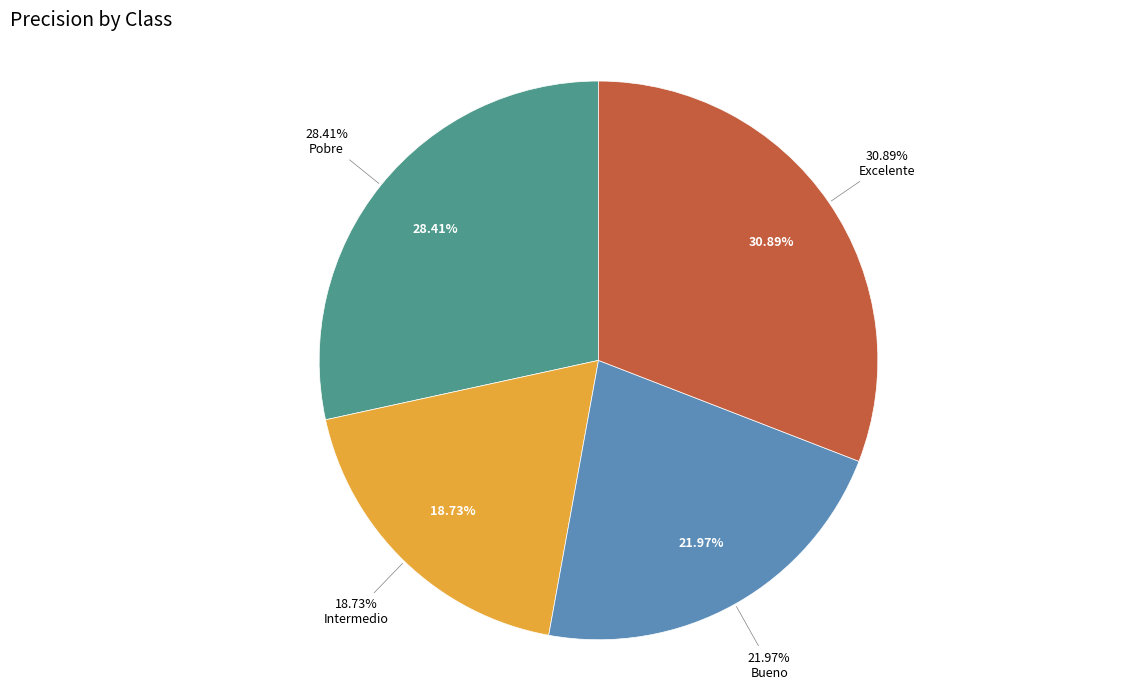

Which category has the biggest portion of the pie?

Excelente